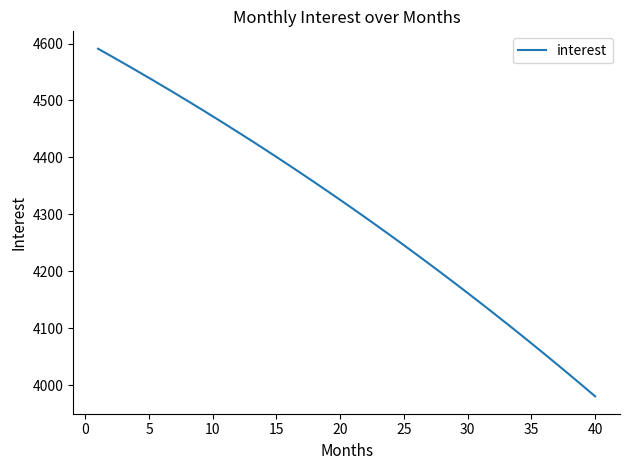

What is the difference between the maximum and minimum values?

610.9